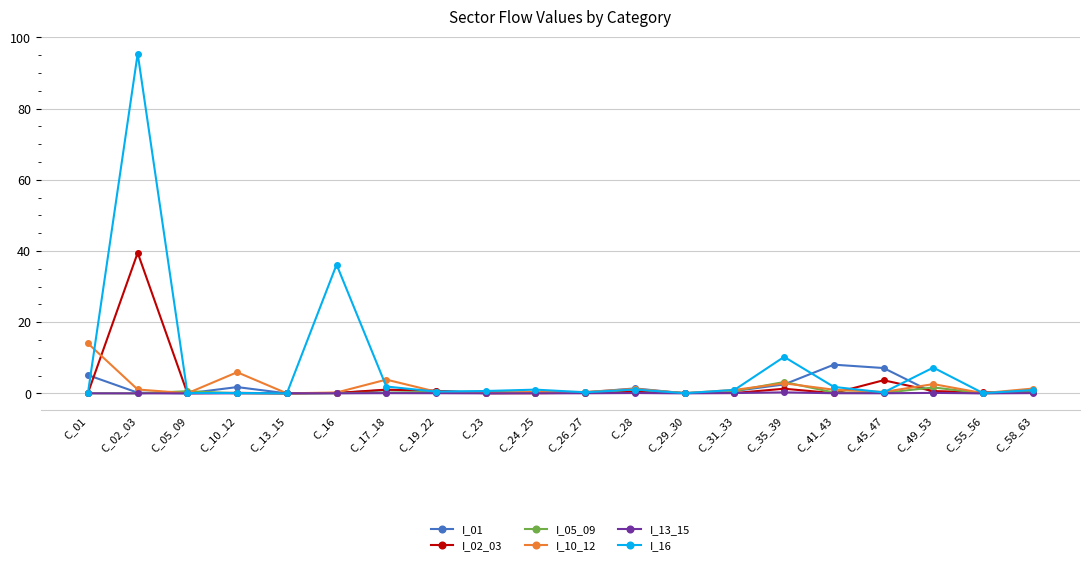

What is the label of the 3rd point from the left?

C_05_09